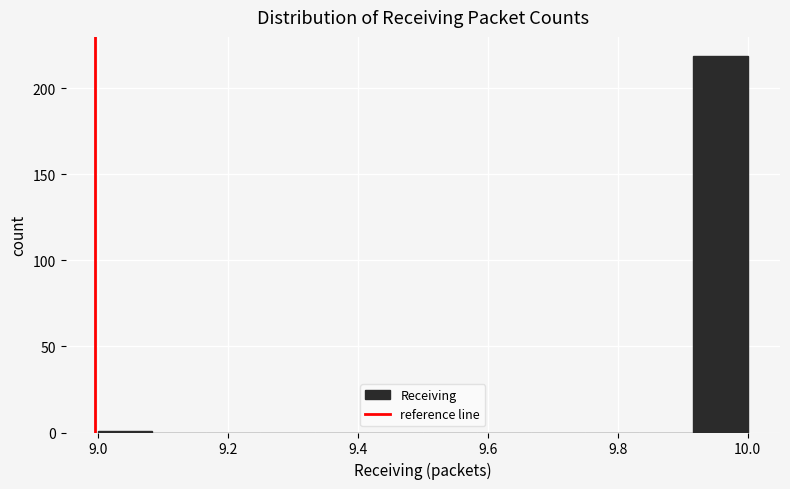

What is the height of the bar covering 9.92 to 10.00 on the x-axis? Neither the bar edges nor the heights are printed on the chart, so give them approximately, as read against the axes.

220